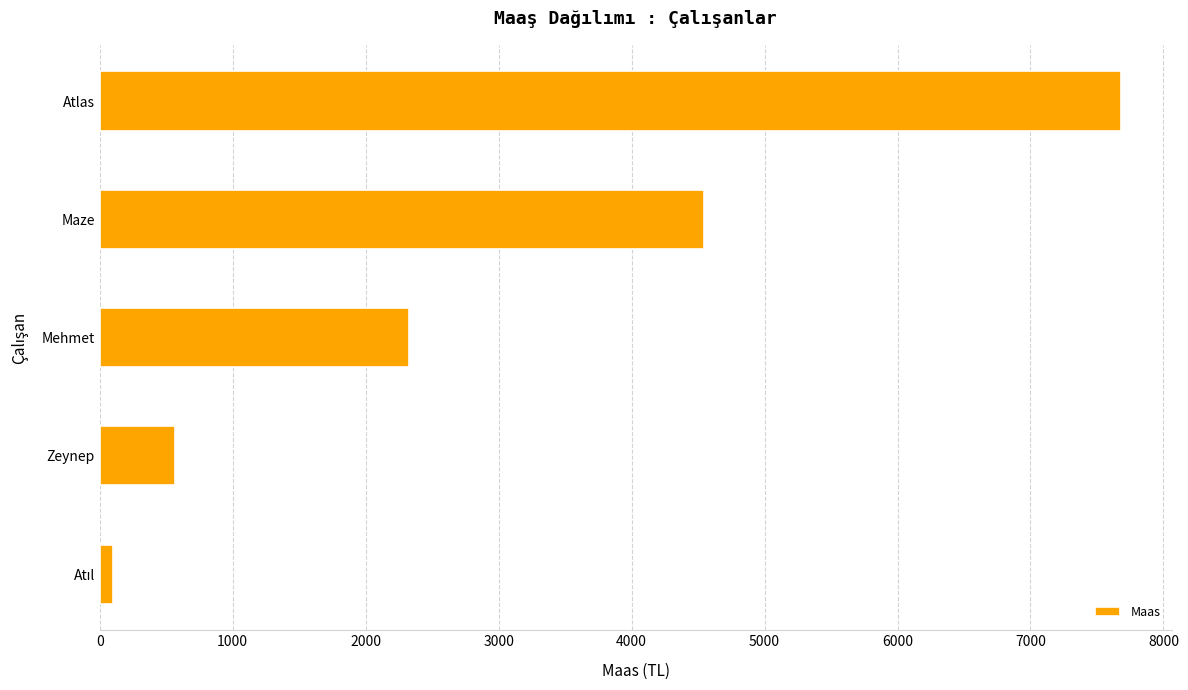

Where is the data nearest to the value 3889?

Maze